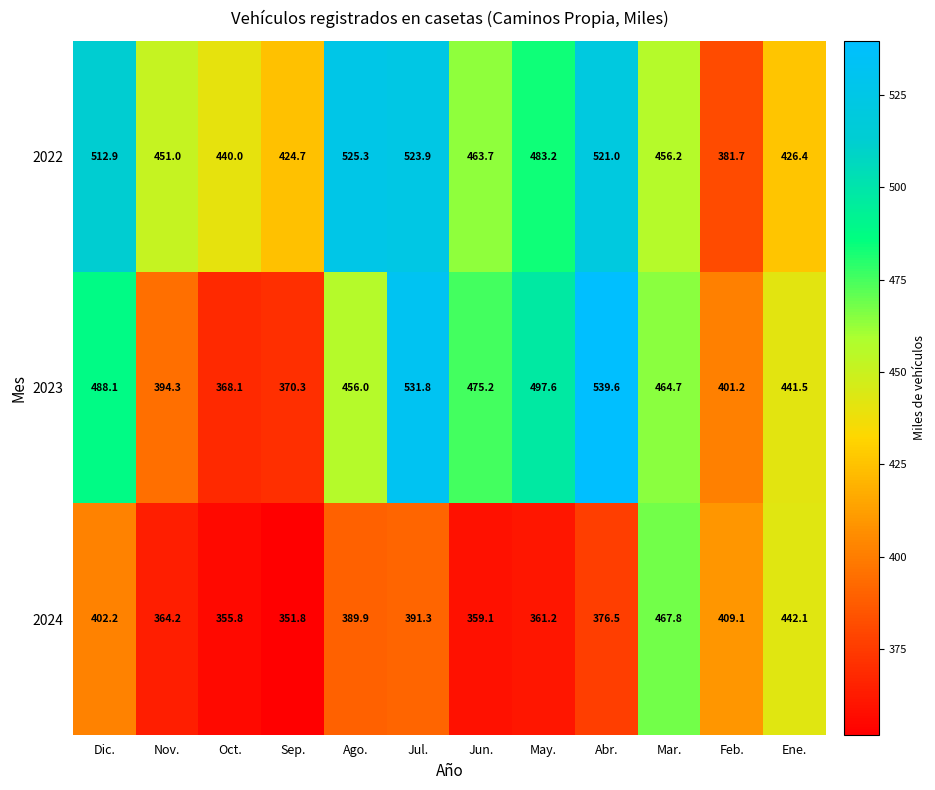

Which series has the largest total across all categories?

2022